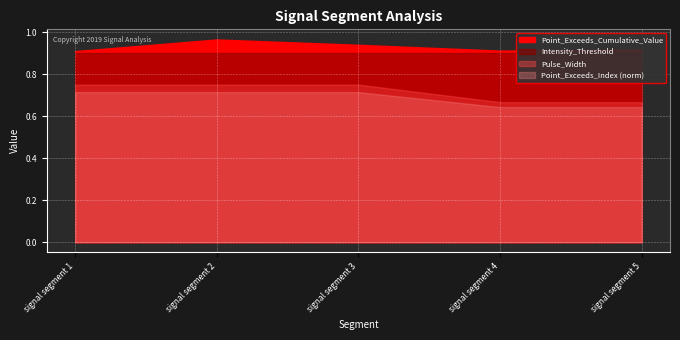

Between signal segment 5 and signal segment 4, which is larger?

signal segment 5